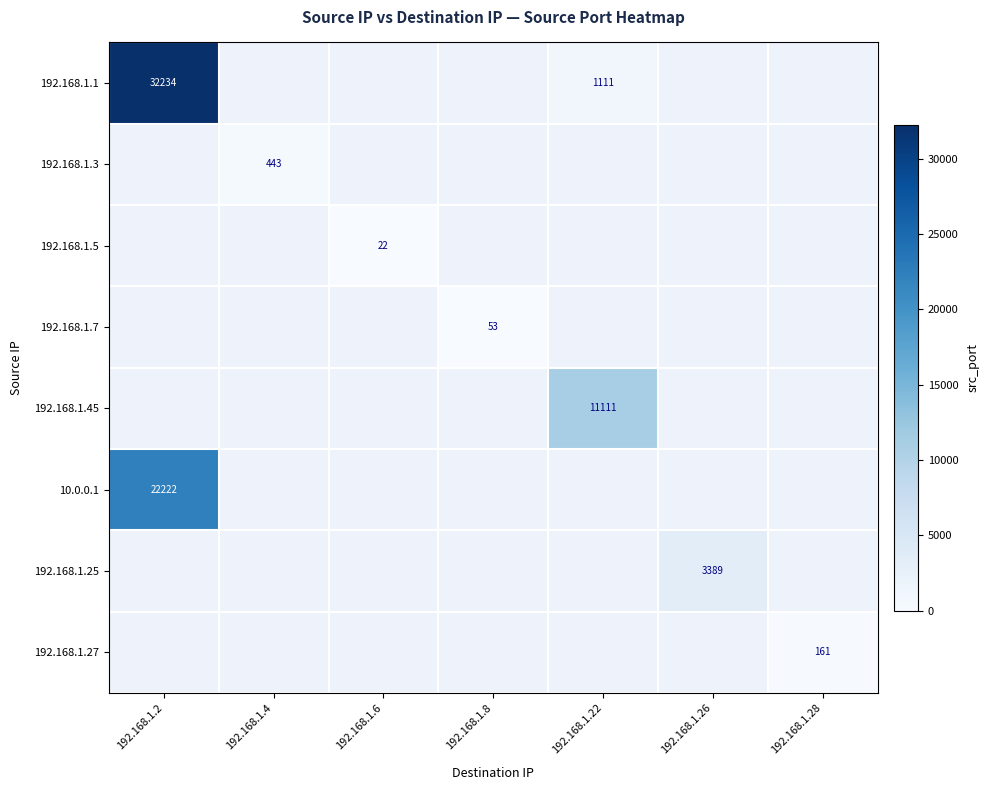

How many values in 192.168.1.1 are above zero?

2